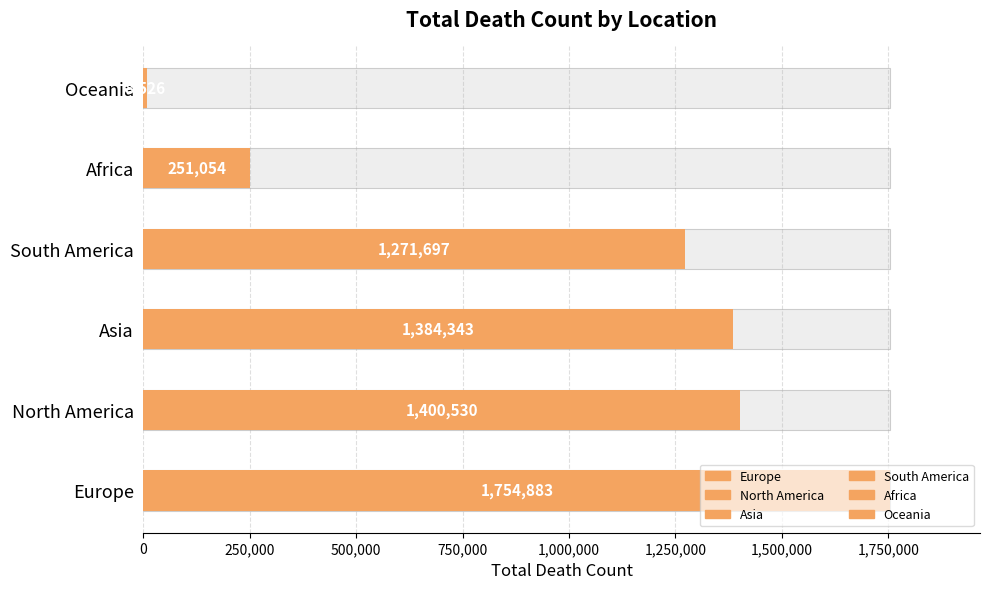

What is the sum of all values?

6071033